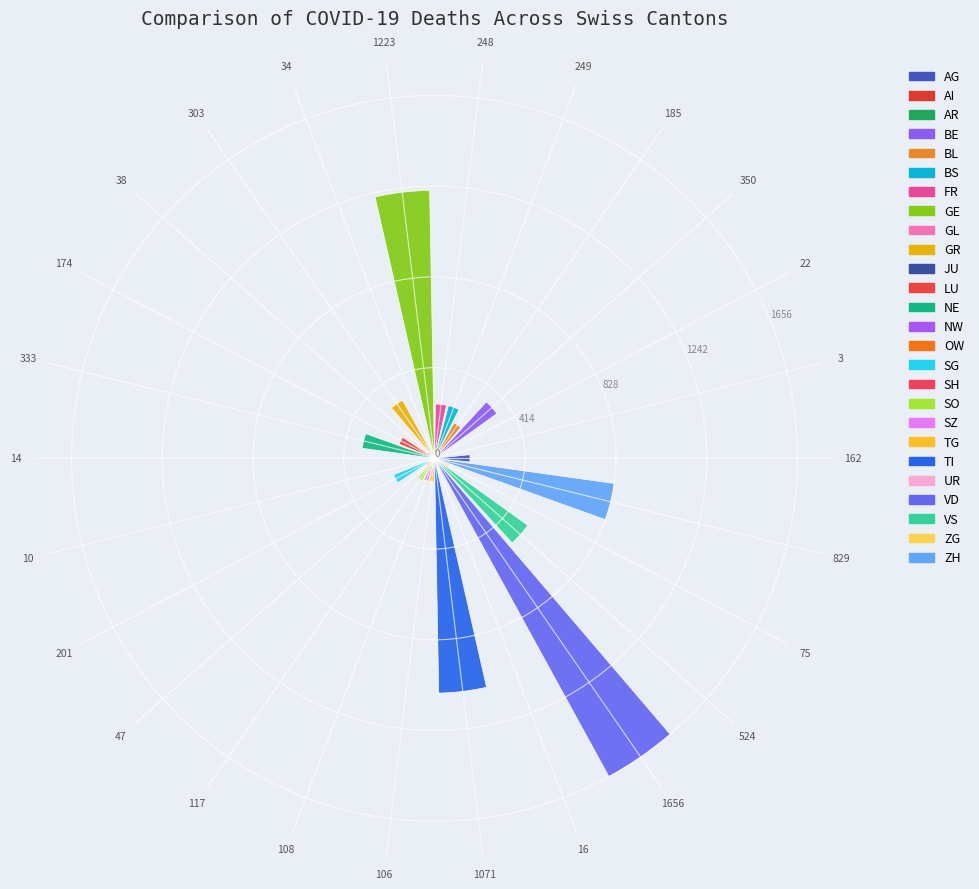

The value at 350 is 350. True or false?

True